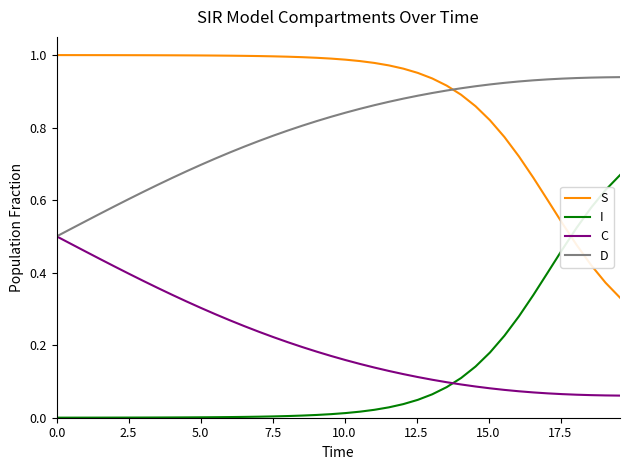

True or false: I and D cross at least once.

False